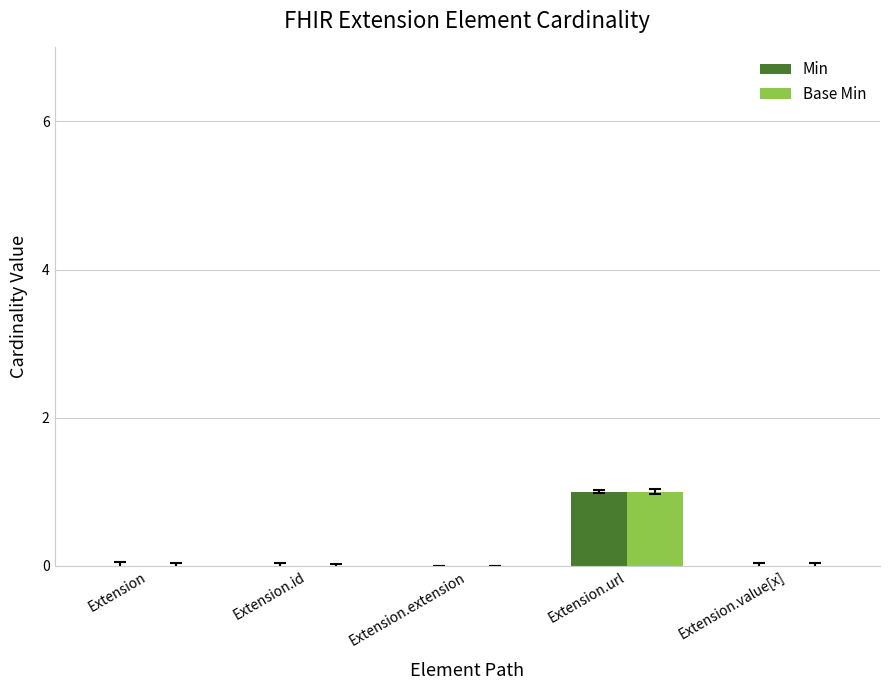

The value of Min at Extension is 0. True or false?

True